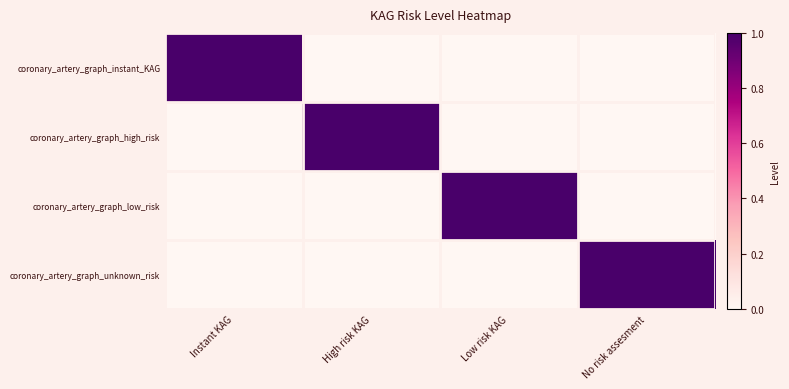

List the series in order of their peak value, lowest first.

coronary_artery_graph_instant_KAG, coronary_artery_graph_high_risk, coronary_artery_graph_low_risk, coronary_artery_graph_unknown_risk